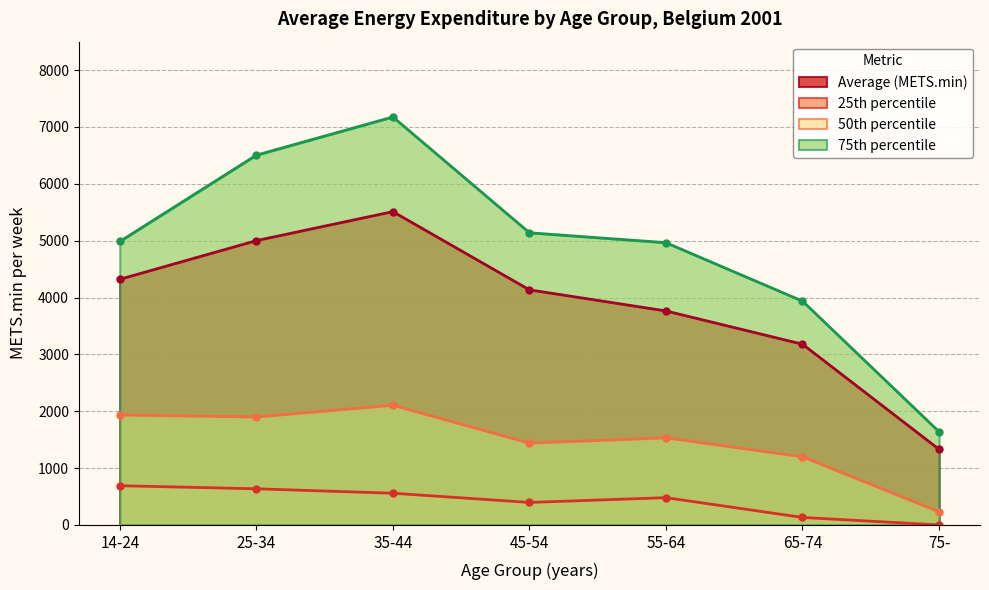

What is the minimum value for 75th percentile?

1639.5